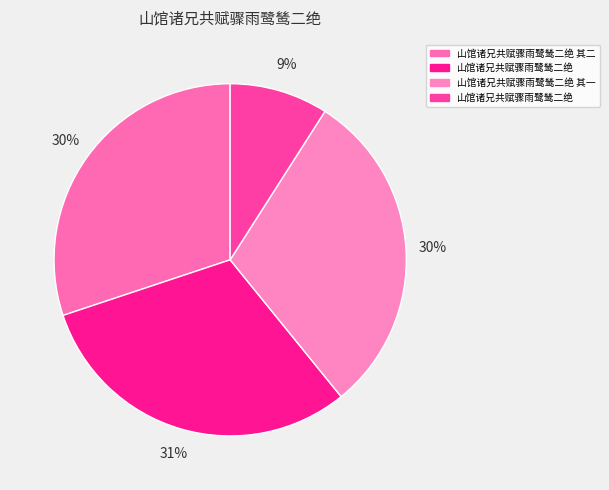

Which slice is the smallest?

山馆诸兄共赋骤雨鹭鸶二绝